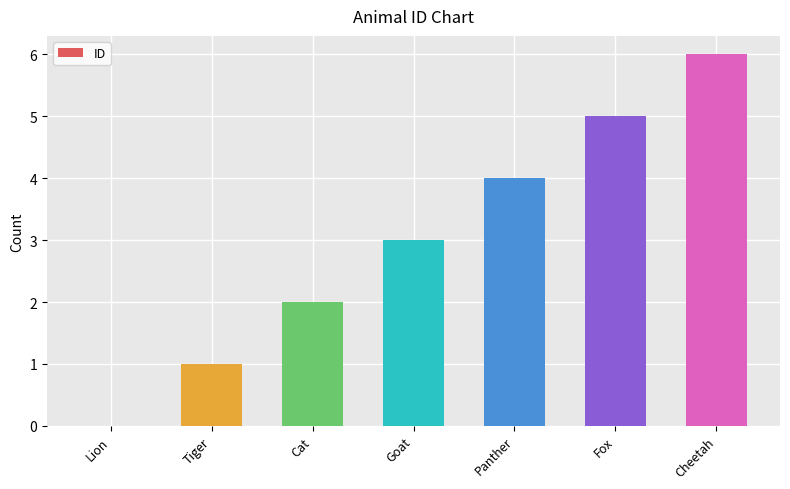

How many values are between 1 and 5?

5